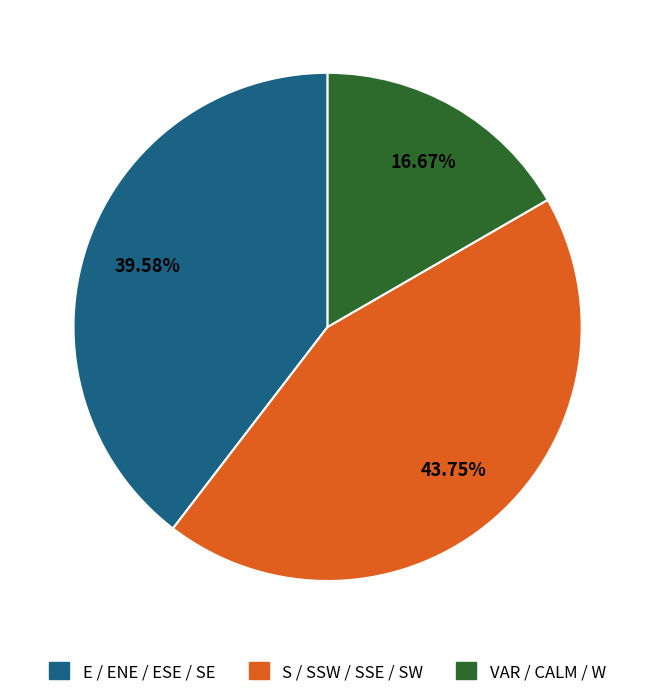

Does any single category account for the majority?

No